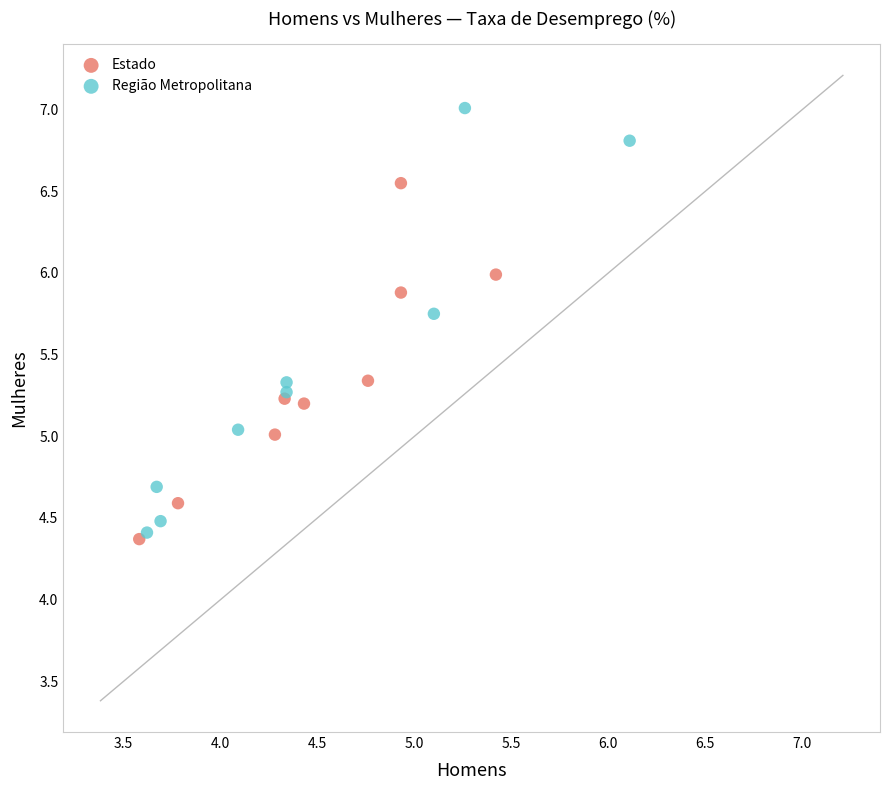

Which series reaches the maximum Y coordinate?

Região Metropolitana